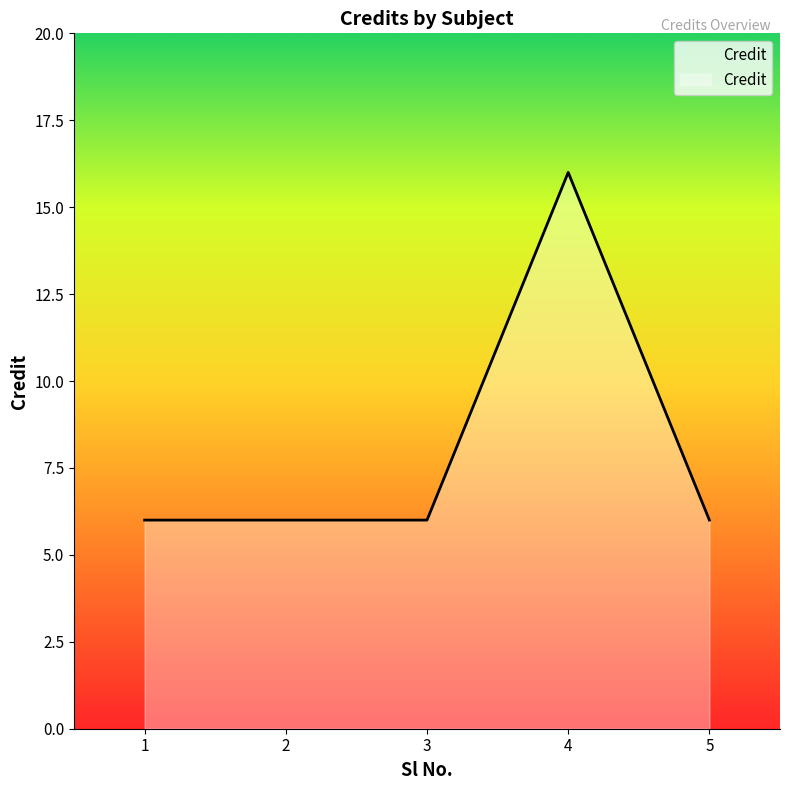

What is the minimum value shown in the chart?

6